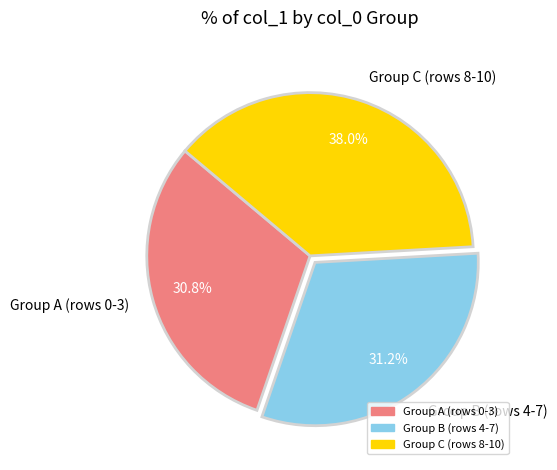

Which slice is the largest?

Group C (rows 8-10)